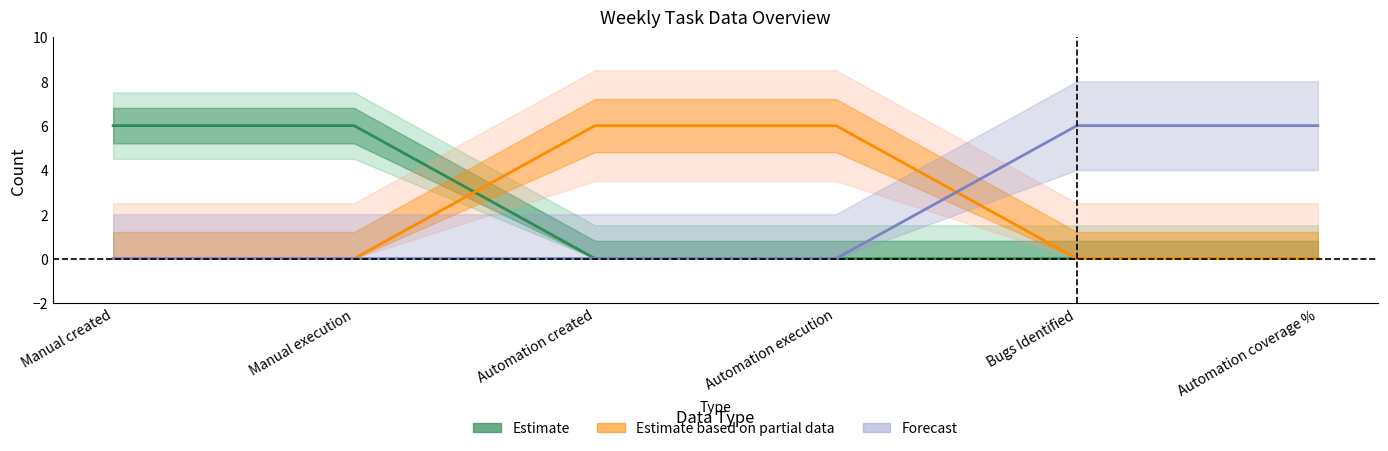

How many lines are shown in the chart?

3